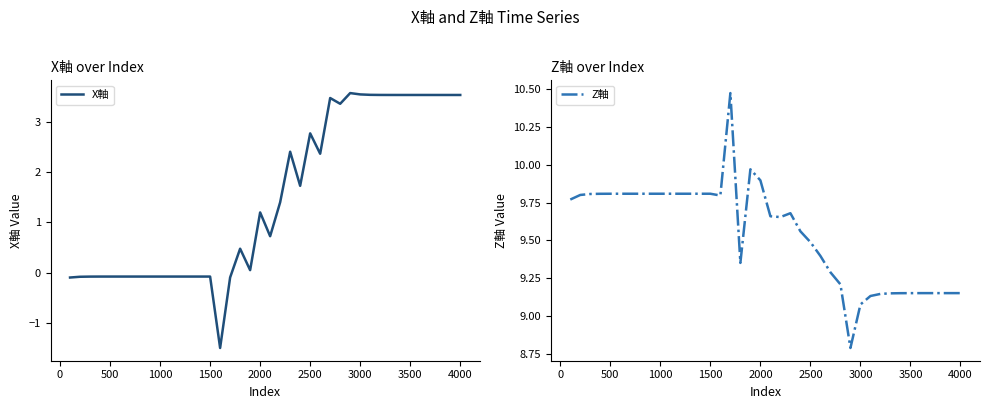

Which series has the largest range (max minus min)?

X軸